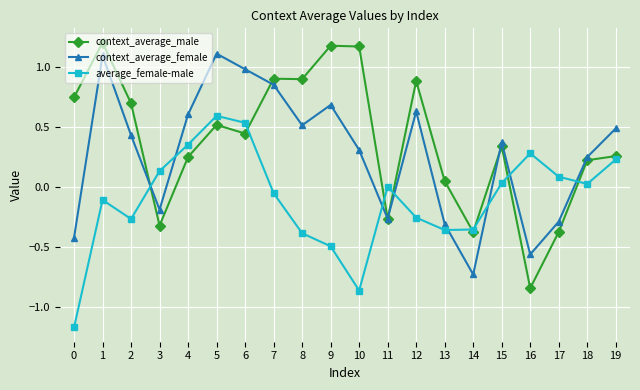

What is the difference between the second highest and minimum values in the context_average_male series?

2.0